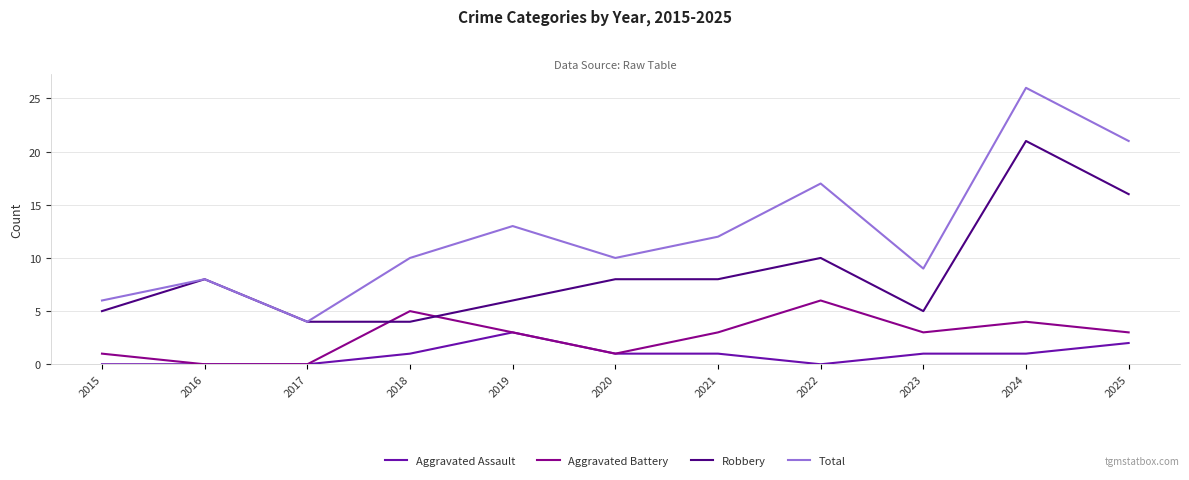

Reading left to right, extract all data points from this chart.

Aggravated Assault: 2015=0	2016=0	2017=0	2018=1	2019=3	2020=1	2021=1	2022=0	2023=1	2024=1	2025=2
Aggravated Battery: 2015=1	2016=0	2017=0	2018=5	2019=3	2020=1	2021=3	2022=6	2023=3	2024=4	2025=3
Robbery: 2015=5	2016=8	2017=4	2018=4	2019=6	2020=8	2021=8	2022=10	2023=5	2024=21	2025=16
Total: 2015=6	2016=8	2017=4	2018=10	2019=13	2020=10	2021=12	2022=17	2023=9	2024=26	2025=21